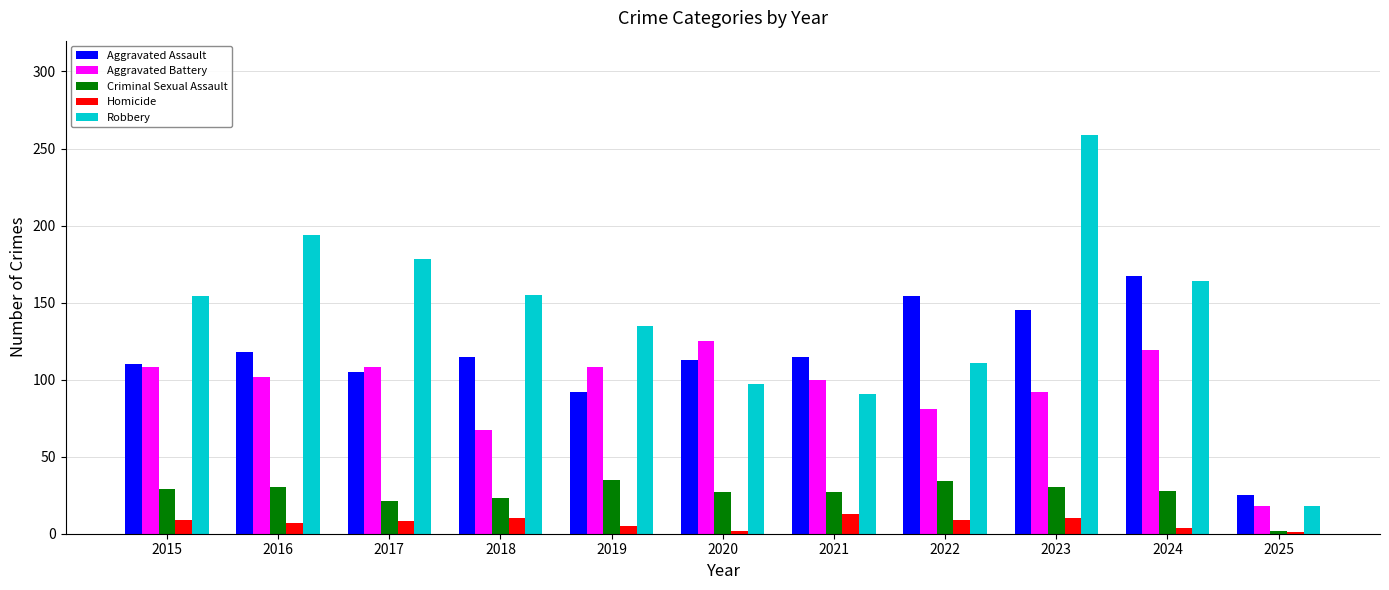

Which series has the widest spread of values?

Robbery